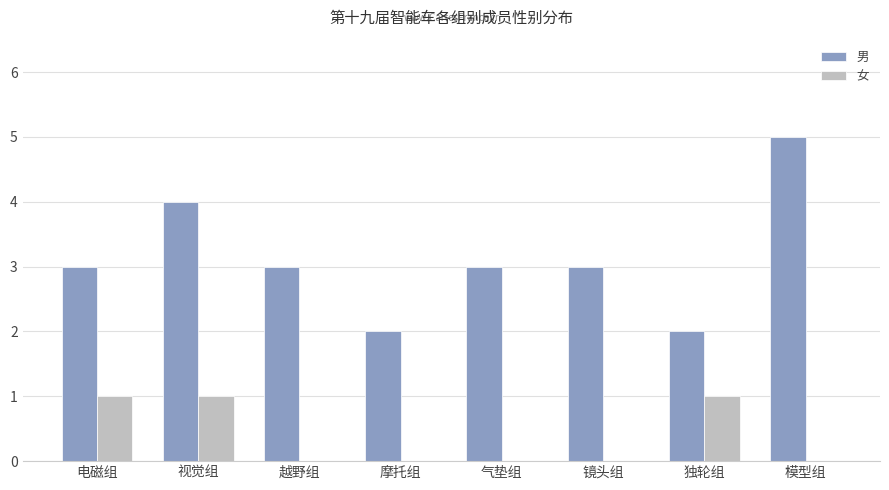

The 男 series shows 3 at 镜头组. True or false?

True